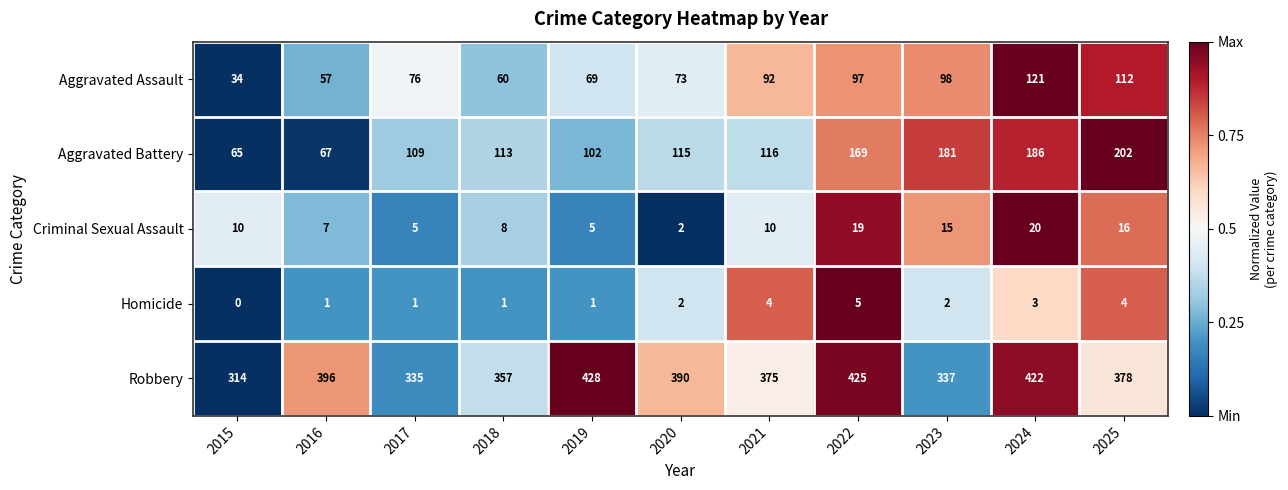

Between 2018 and 2024, which series saw the biggest shift?

Aggravated Battery